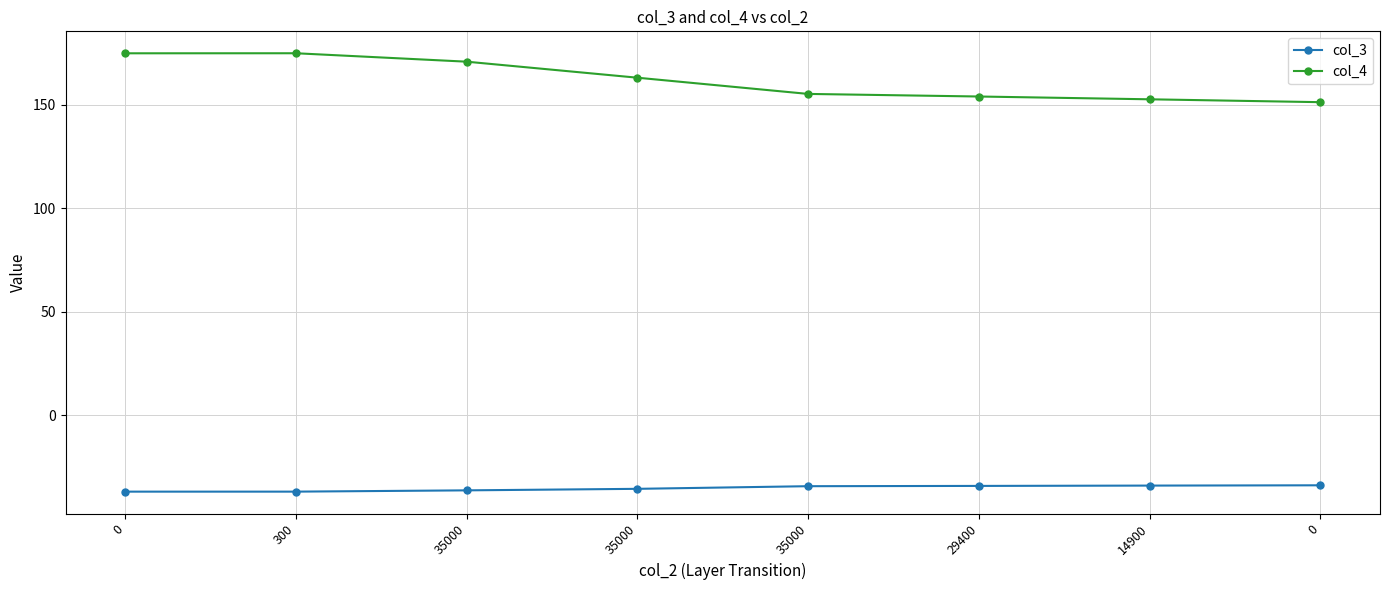

Reading right to left, extract all data points from this chart.

col_3: -33.9	-34.1	-34.2	-34.4	-35.7	-36.4	-37.0	-37.0
col_4: 151.2	152.6	153.9	155.2	163.0	170.7	174.8	174.8